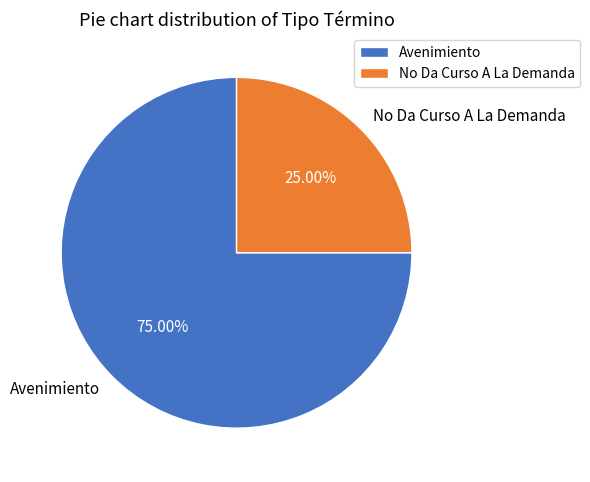

To the nearest percent, what is the difference between the largest and smallest slice percentages?

50%